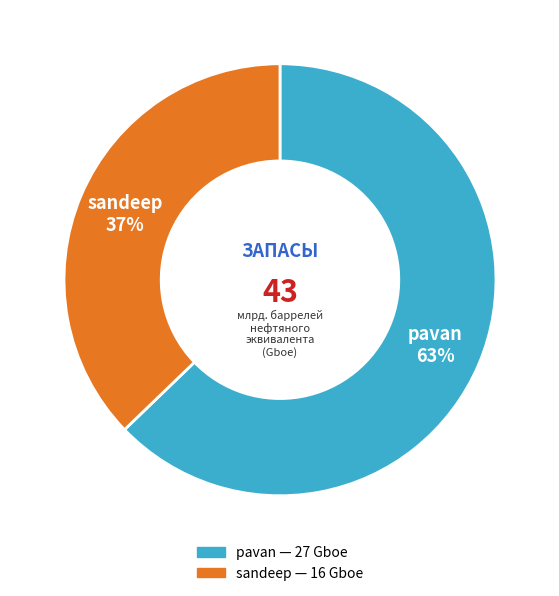

Rank the categories by value from lowest to highest.

sandeep, pavan